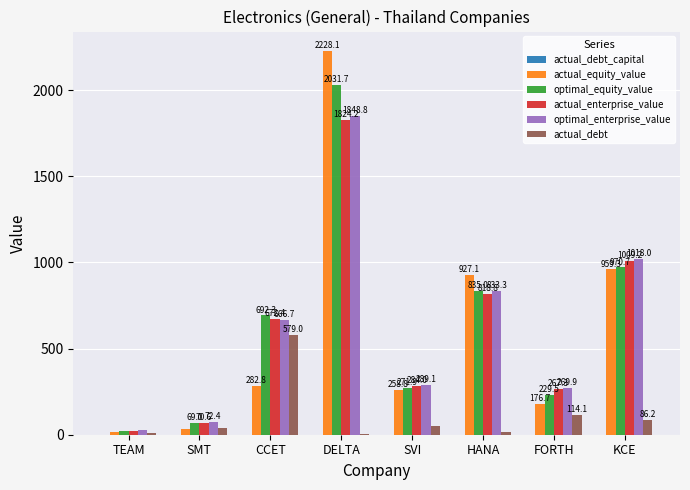

What is the maximum value shown in the chart?

2228.1